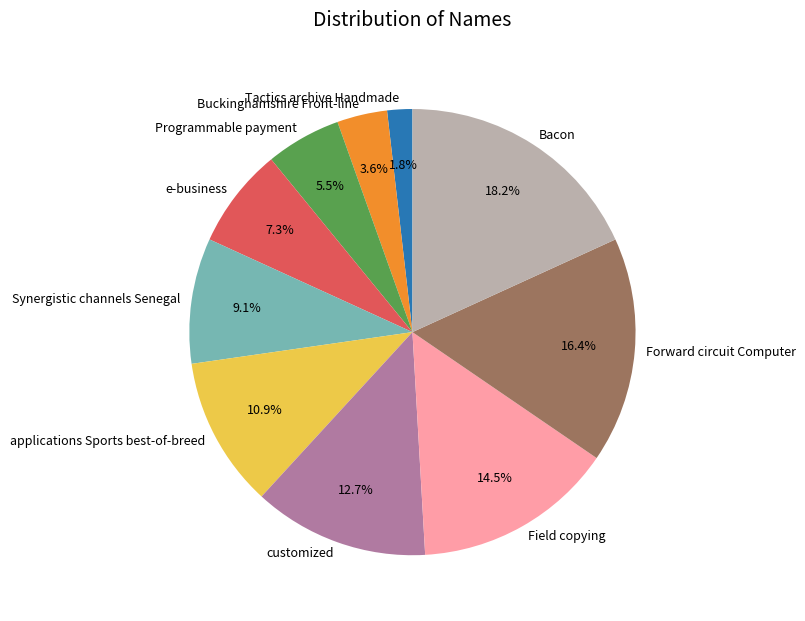

Does any single category account for the majority?

No